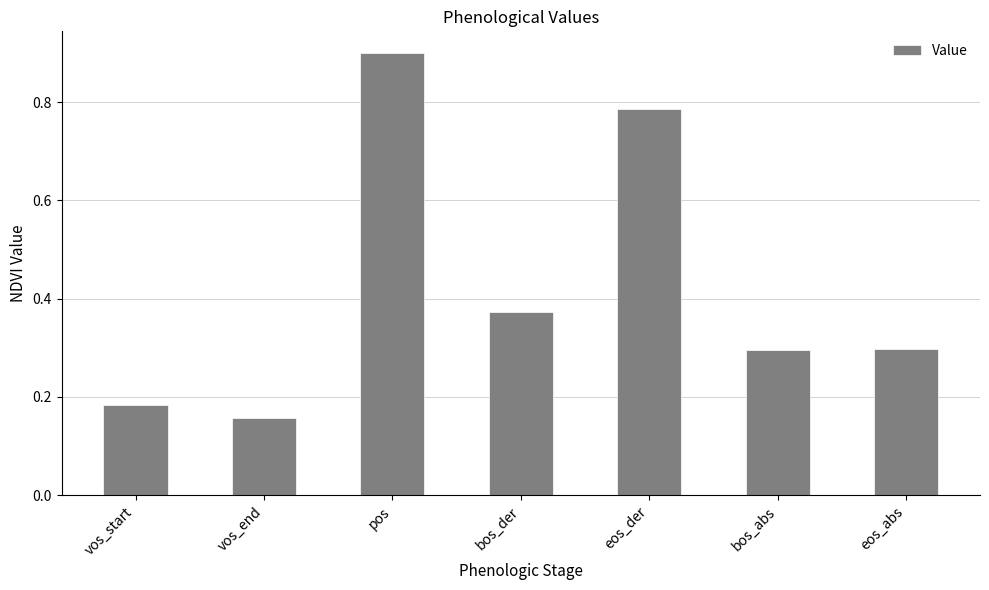

What position from the right is pos?

5